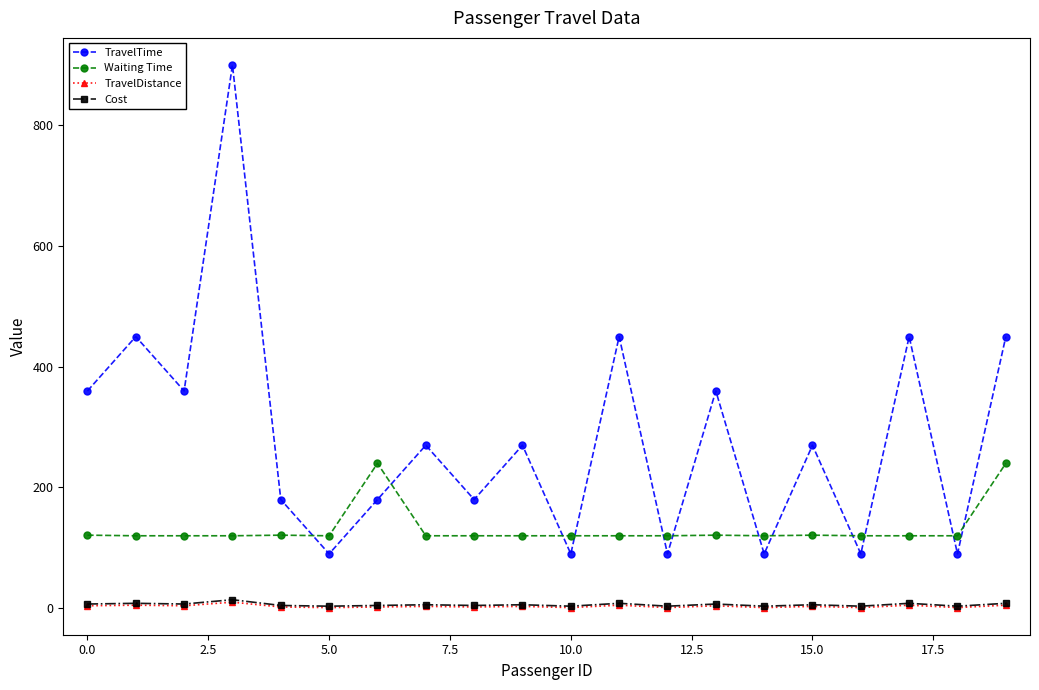

Does the chart display data point markers on the line(s)?

Yes